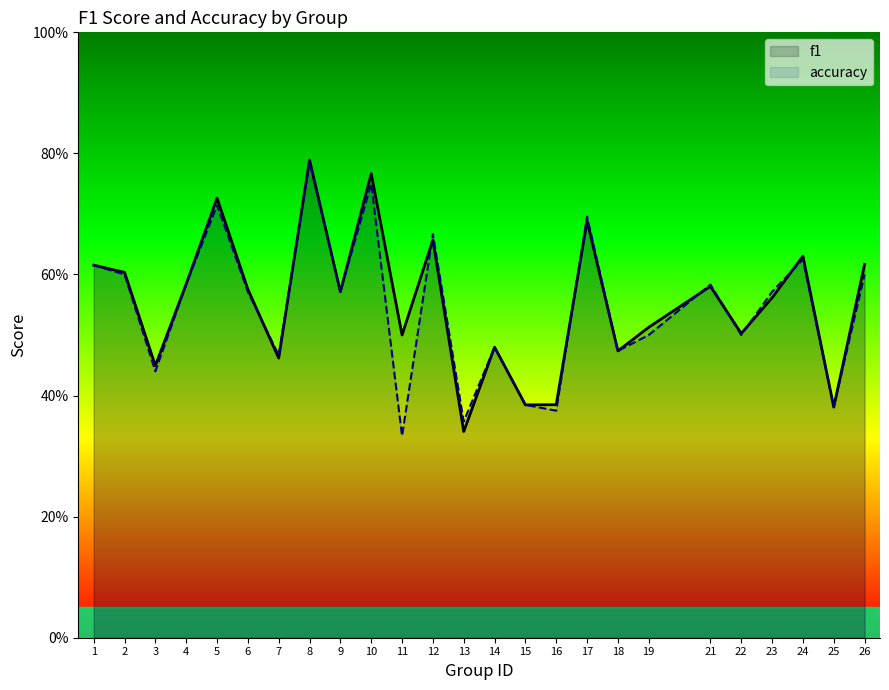

The value of accuracy at 5 is 0.4. True or false?

False